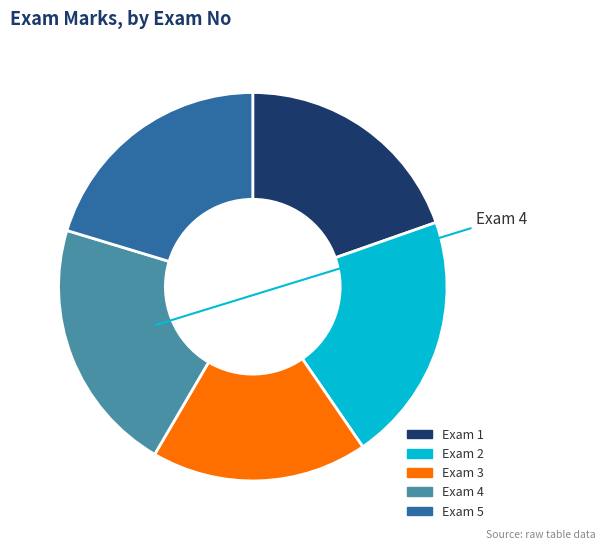

Is there a majority slice in this chart?

No